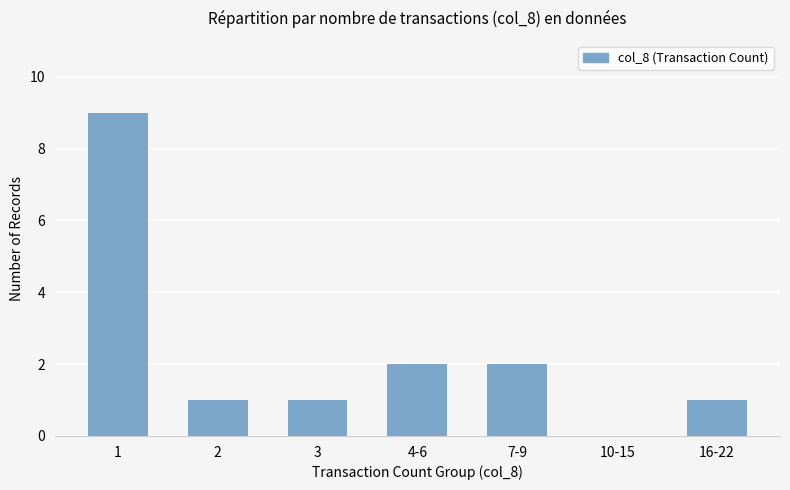

How many categories are shown in the chart?

7